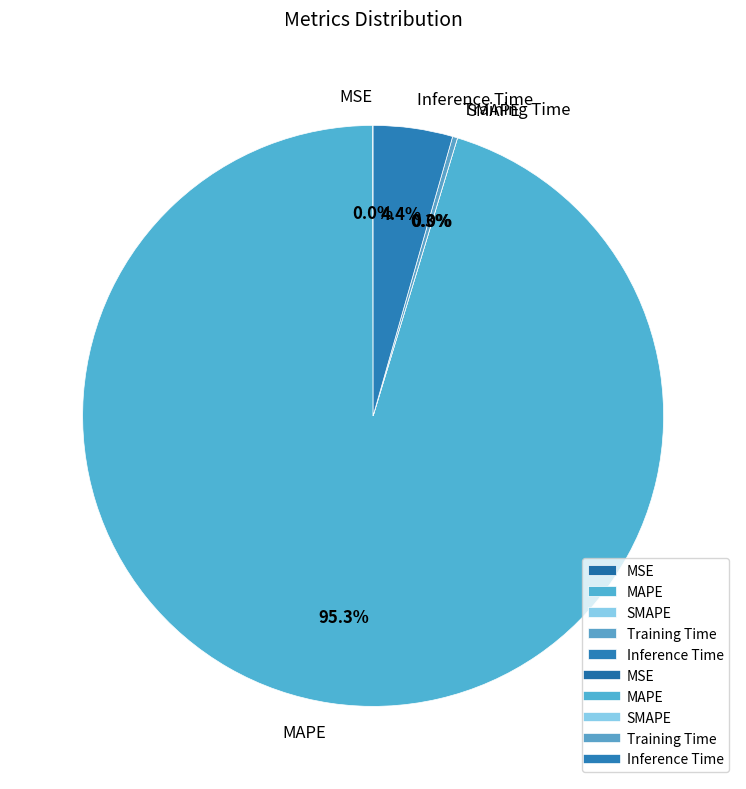

To the nearest percent, what portion does MAPE represent?

95%